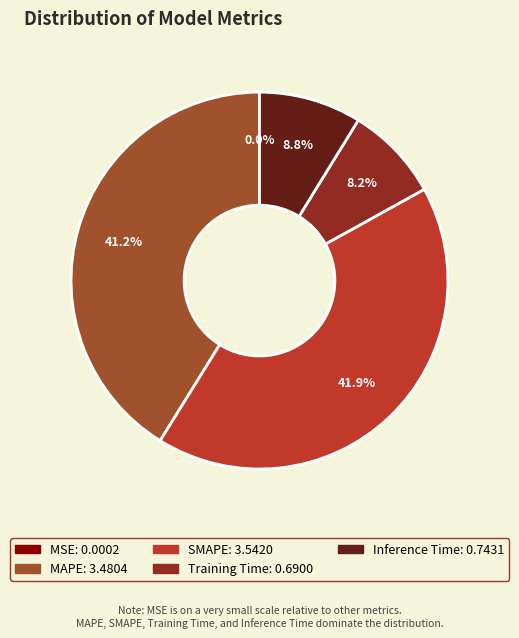

To the nearest percent, what is the difference between the Training Time and MAPE slice percentages?

33%